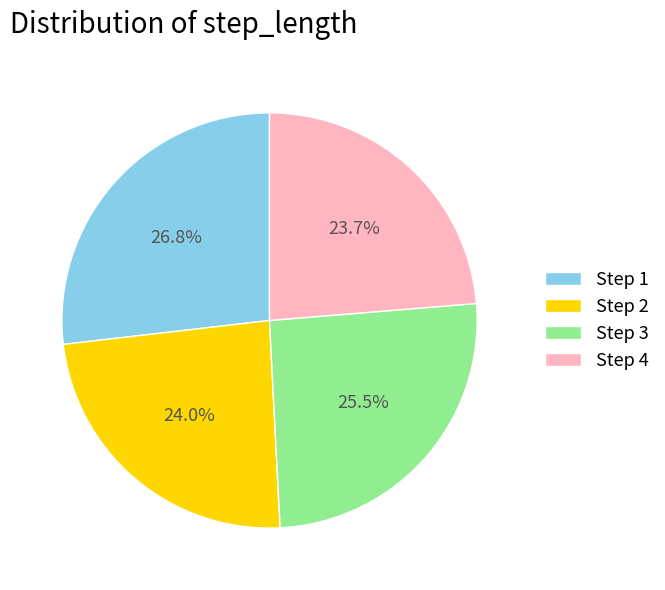

Combined, what portion of the pie is Step 3 and Step 1?

52.3%